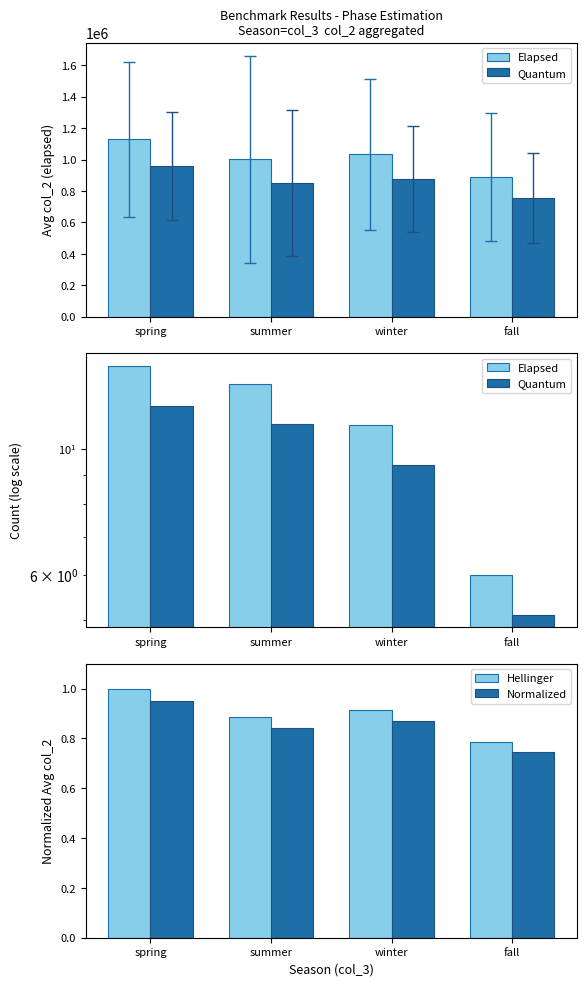

Count the number of data series in this chart.

4